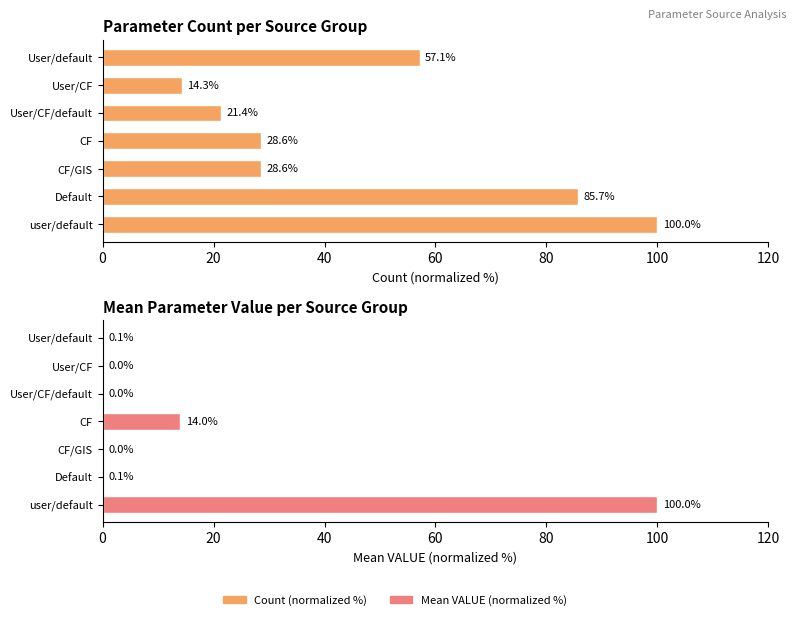

Which series has the widest spread of values?

Mean VALUE (normalized %)